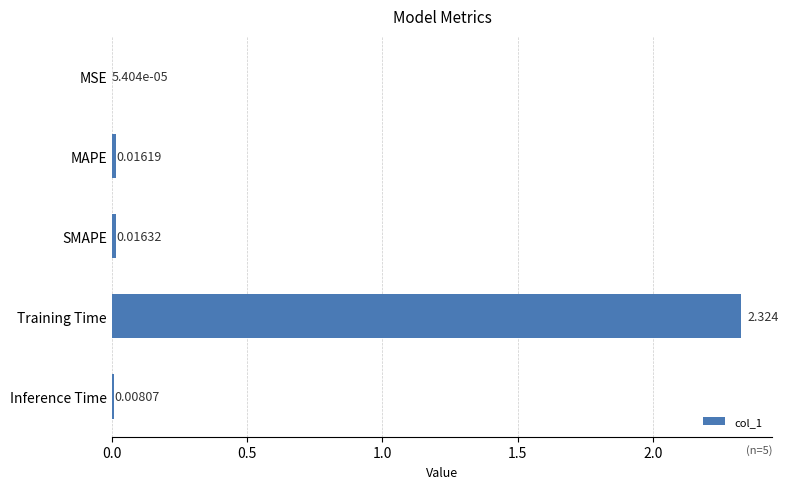

Between Training Time and Inference Time, which is larger?

Training Time